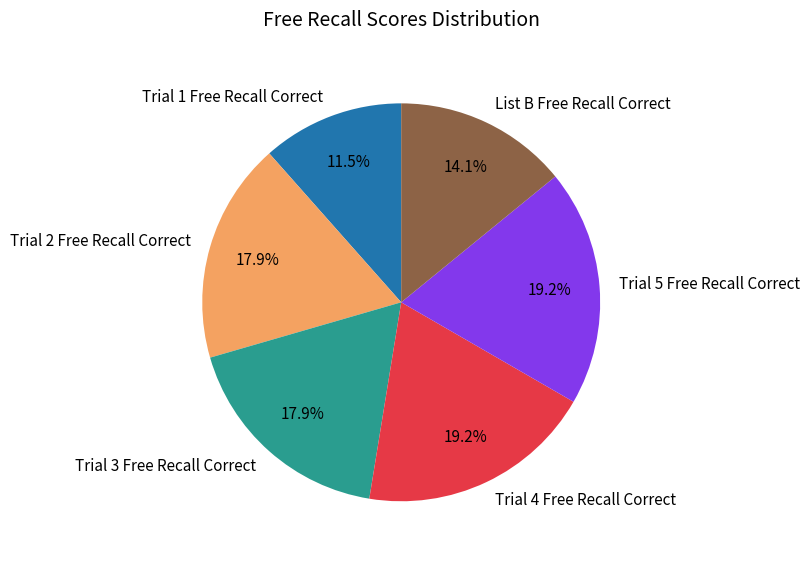

Does any single category account for the majority?

No